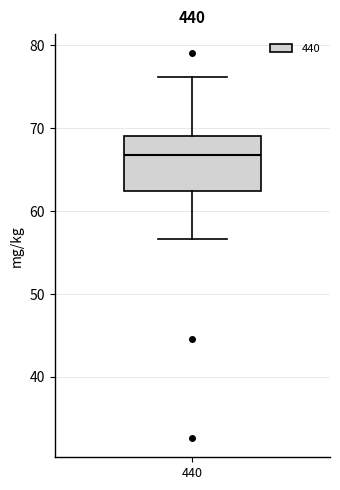

Read this box plot against the y-axis: the position of the median line, the range covered by the box, and the ends of both whiskers. The values are not printed on the chart, so give them approximately, as read against the axis.

median 67, box 62 to 69, whiskers 57 to 76